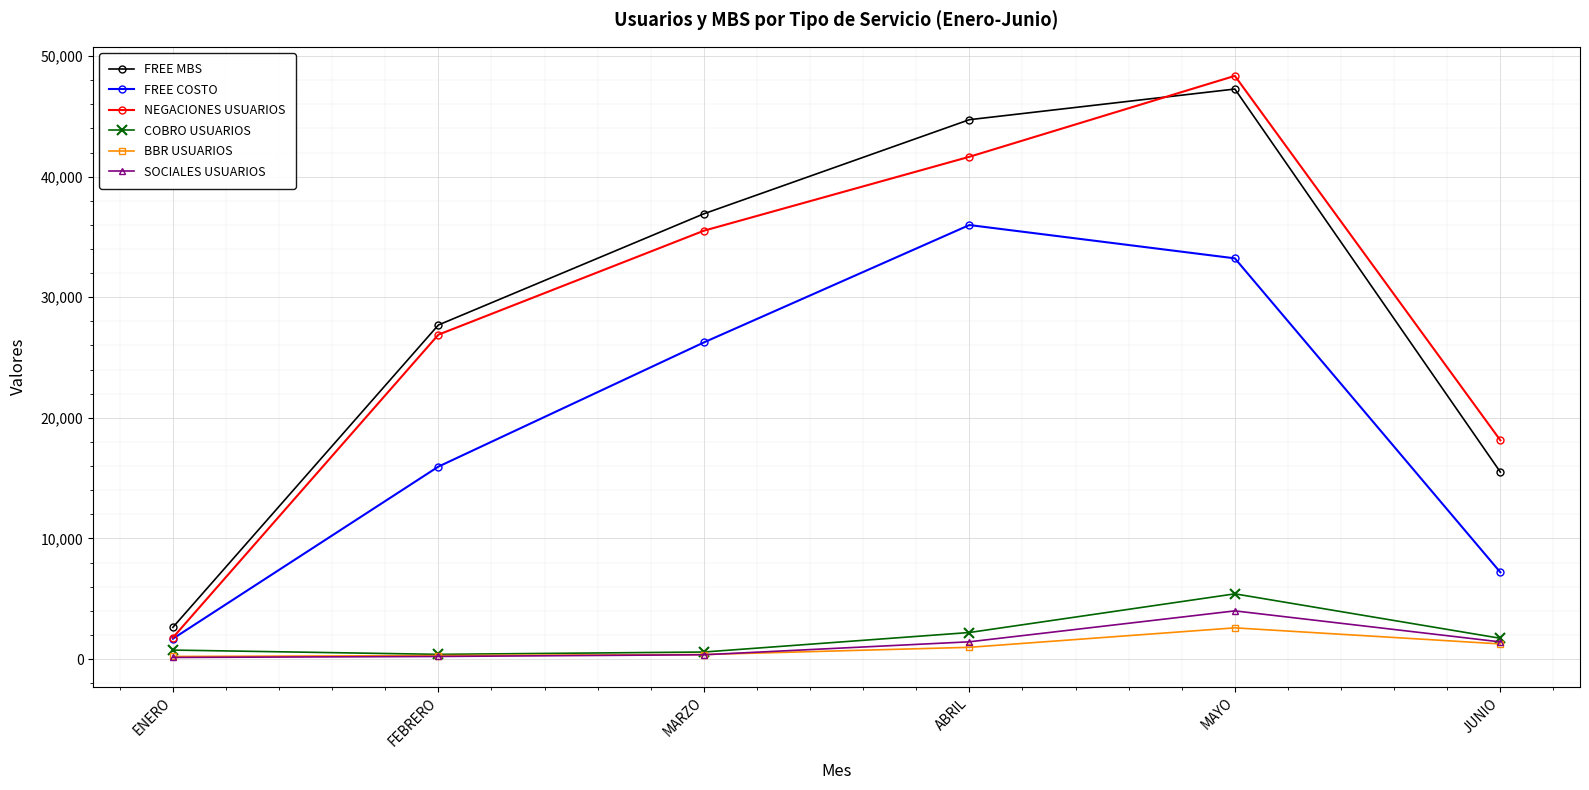

What is the difference between the highest and lowest values at JUNIO?

16883.0